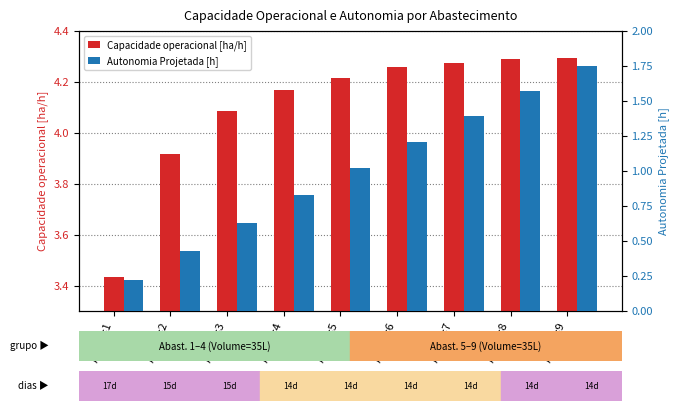

How many bars are there in each group?

2